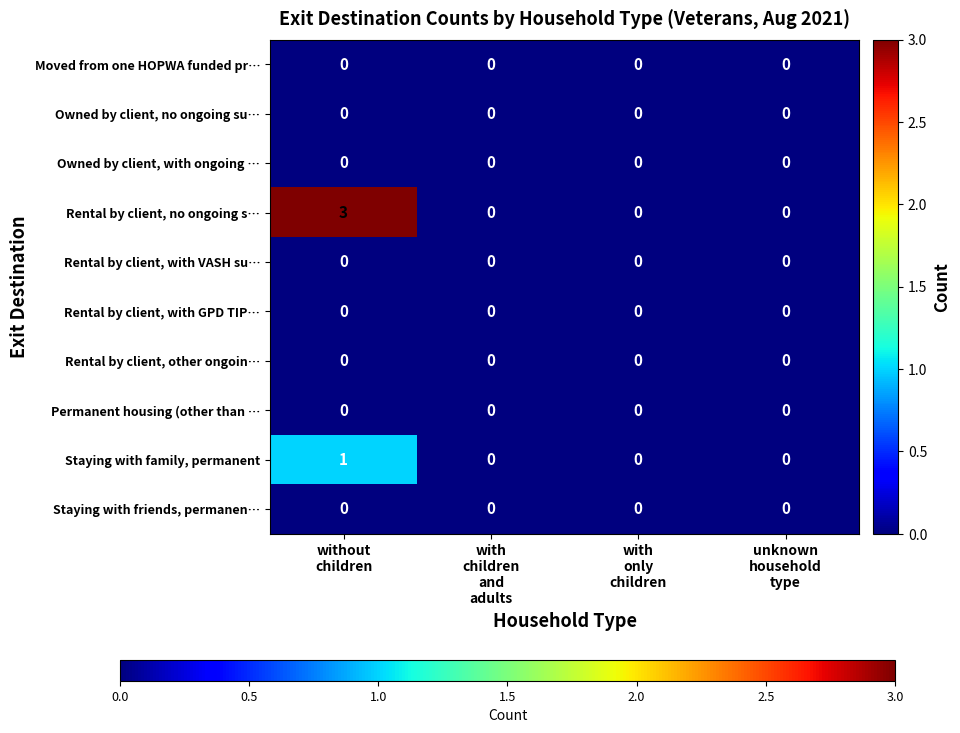

Which series has the largest total across all categories?

Rental by client, no ongoing s…